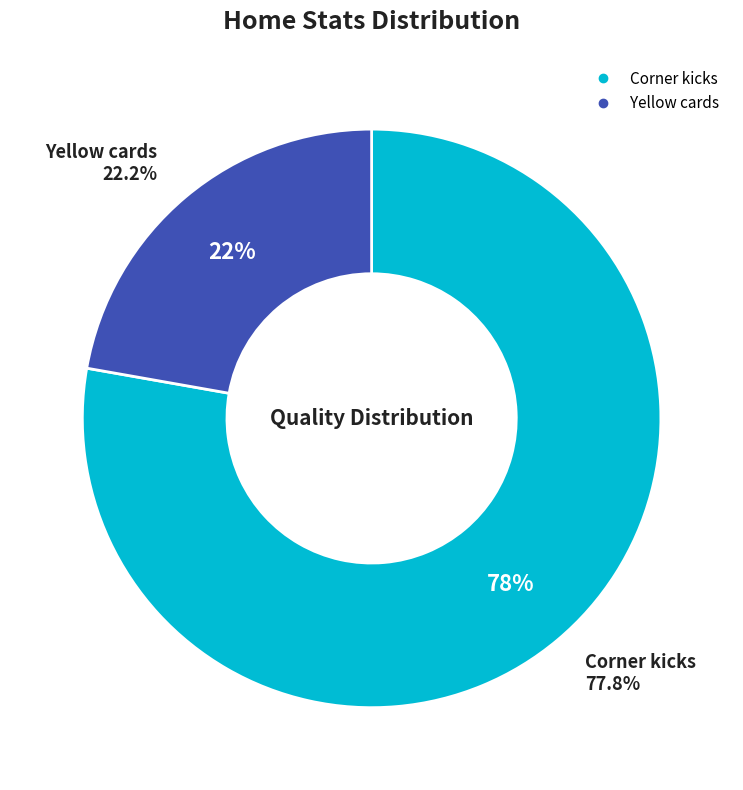

What is the ratio of the value at Corner kicks to the value at Yellow cards?

3.5